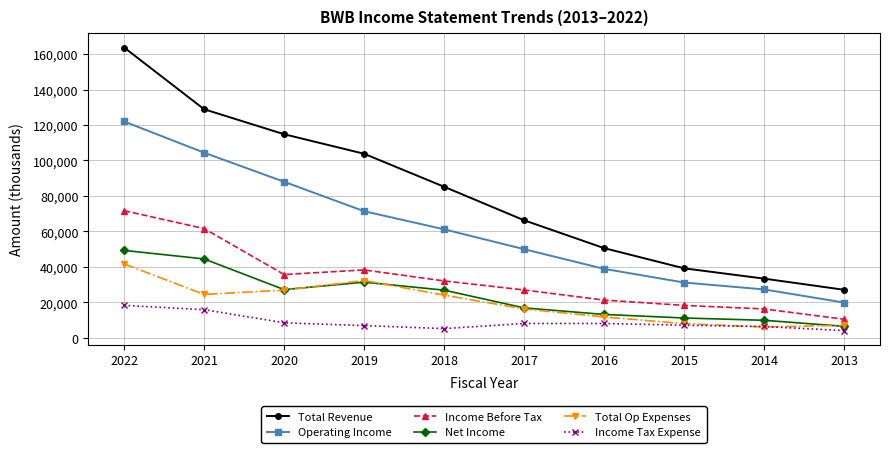

Where does the Net Income series first go above 26900?

2022